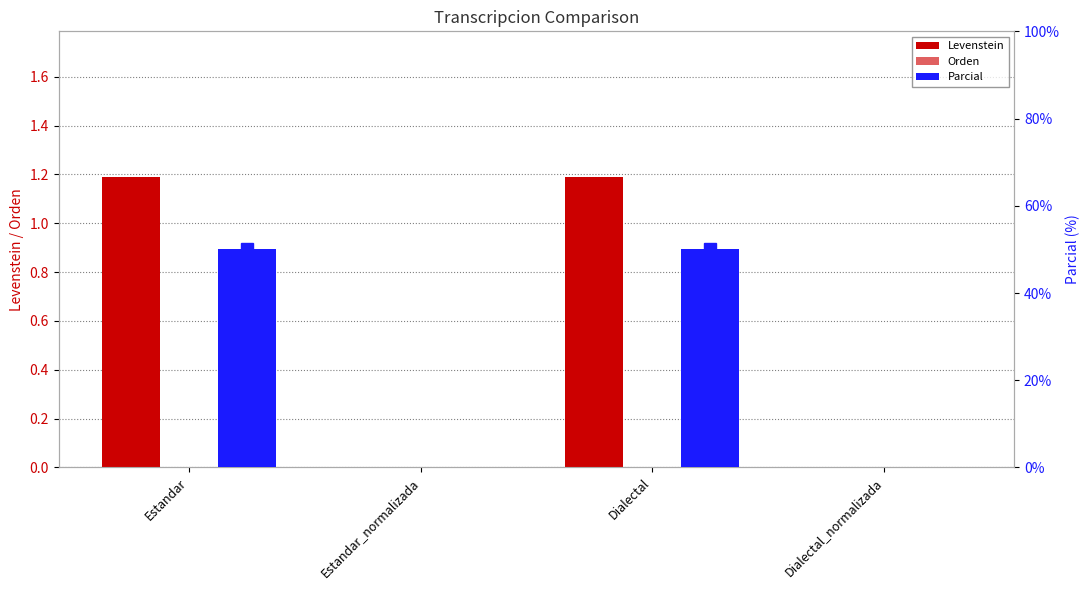

At Estandar, list the series in order from smallest to largest.

Orden, Levenstein, Parcial